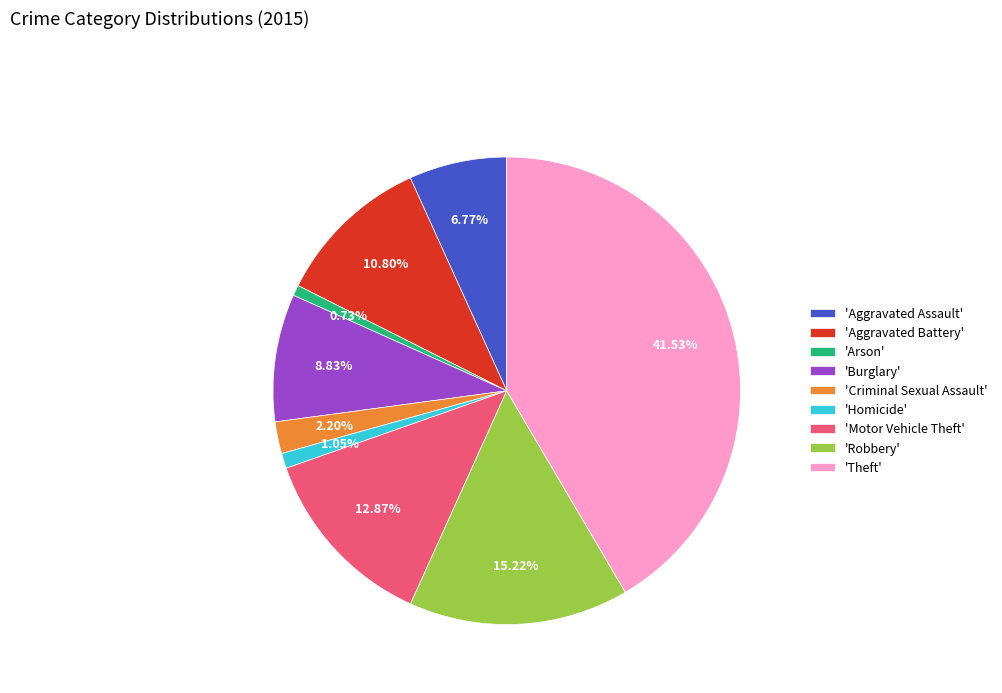

Between 'Homicide' and 'Robbery', which is larger?

'Robbery'